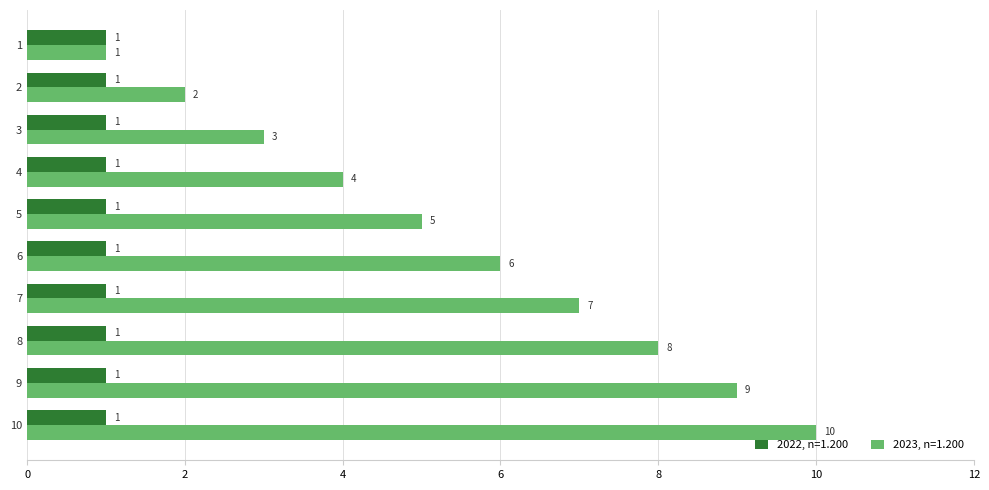

What is the sum of the 2023, n=1.200 values at 10 and 8?

18